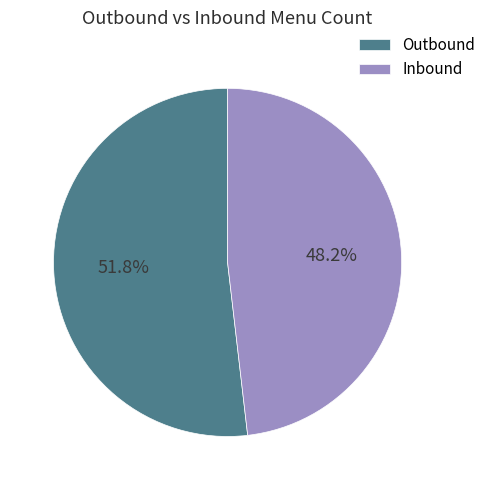

Between Outbound and Inbound, which is larger?

Outbound